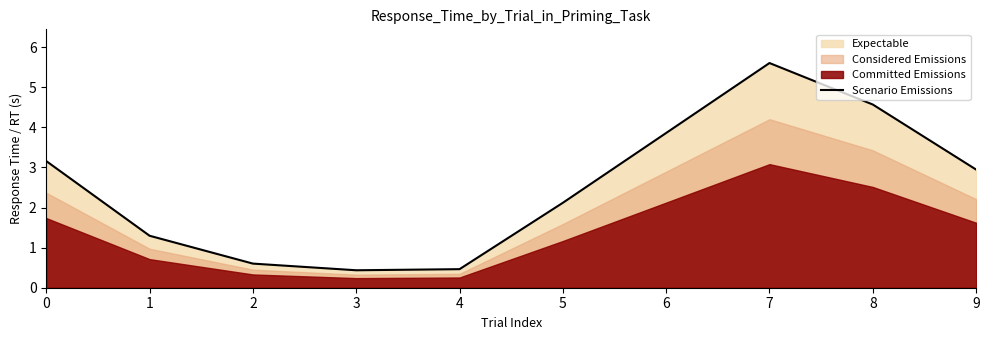

Reading left to right, what are all the values shown in this chart?

0=3.2	1=1.3	2=0.6	3=0.4	4=0.5	5=2.1	6=3.9	7=5.6	8=4.6	9=2.9